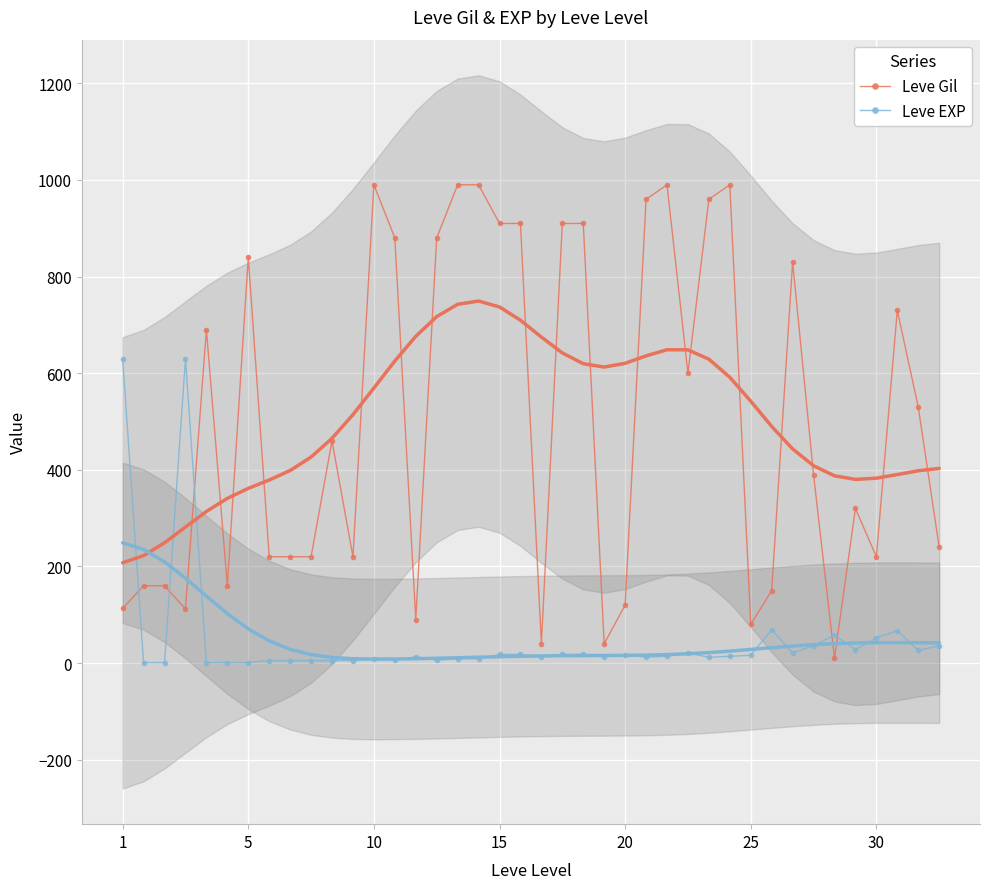

What is the sum of all Leve EXP values?

1939